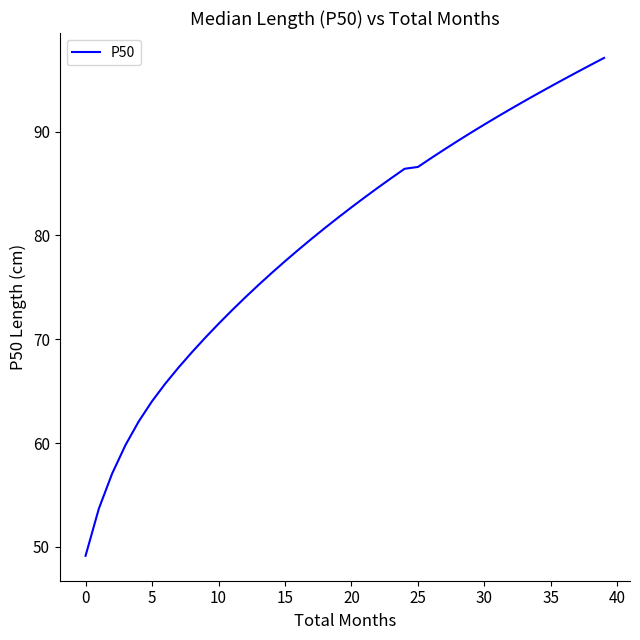

What is the smallest value displayed?

49.1